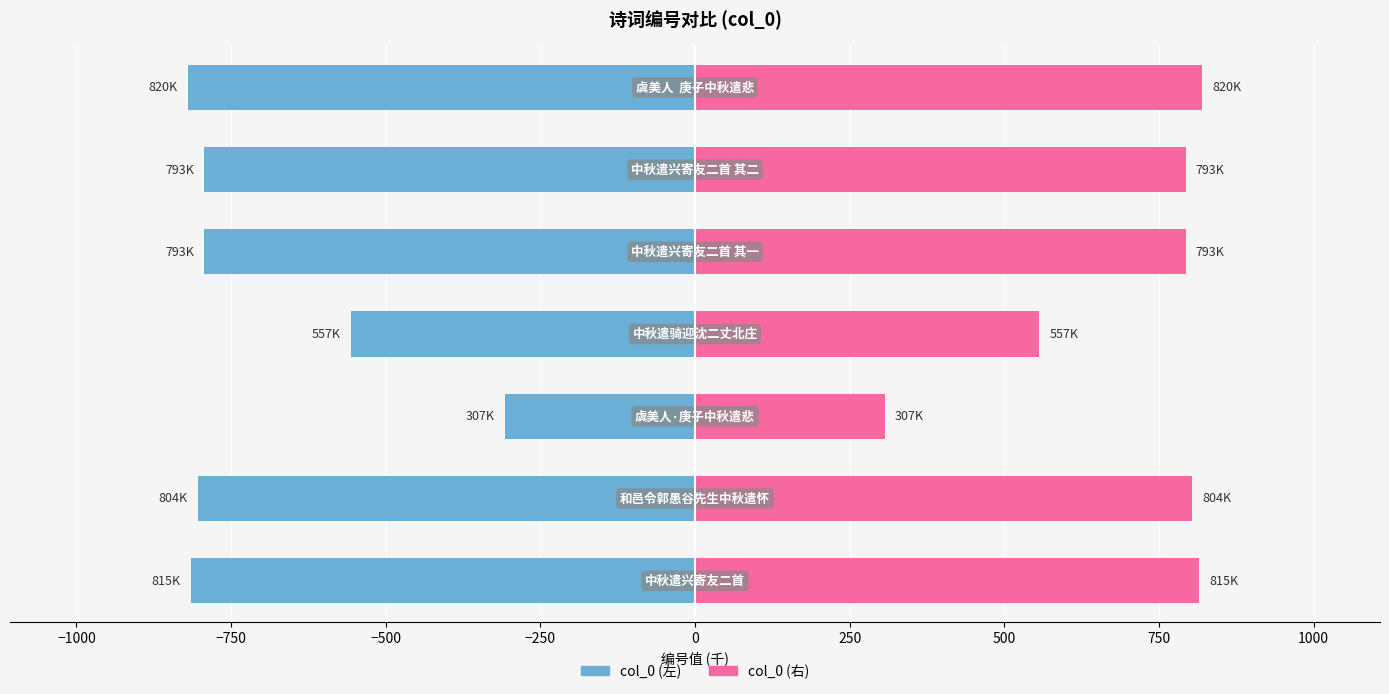

Reading right to left, extract all data points from this chart.

col_0 (左): -820.3	-793.0	-793.0	-556.9	-307.0	-803.8	-815.5
col_0 (右): 820.3	793.0	793.0	556.9	307.0	803.8	815.5